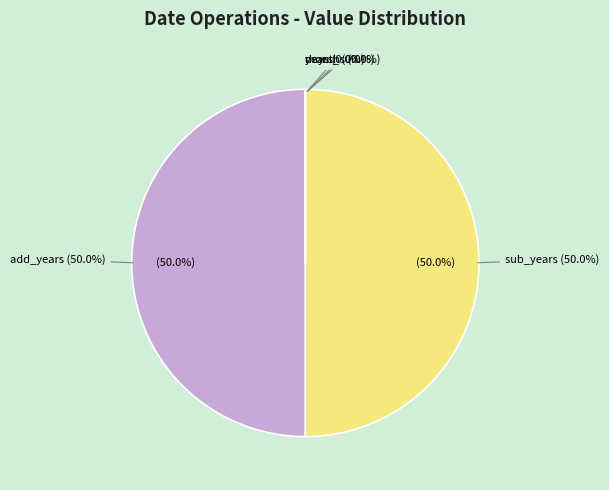

How many segments does this pie chart have?

5